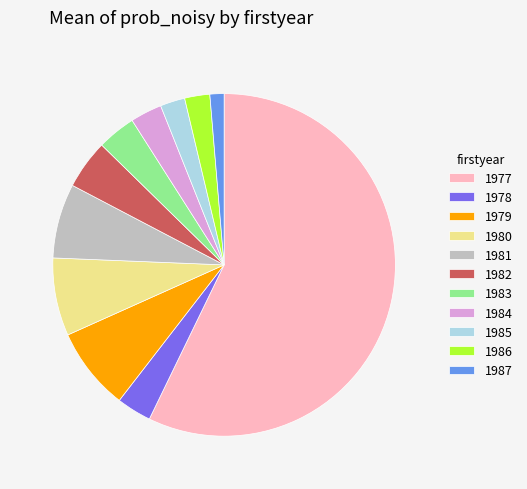

What is the majority slice?

1977